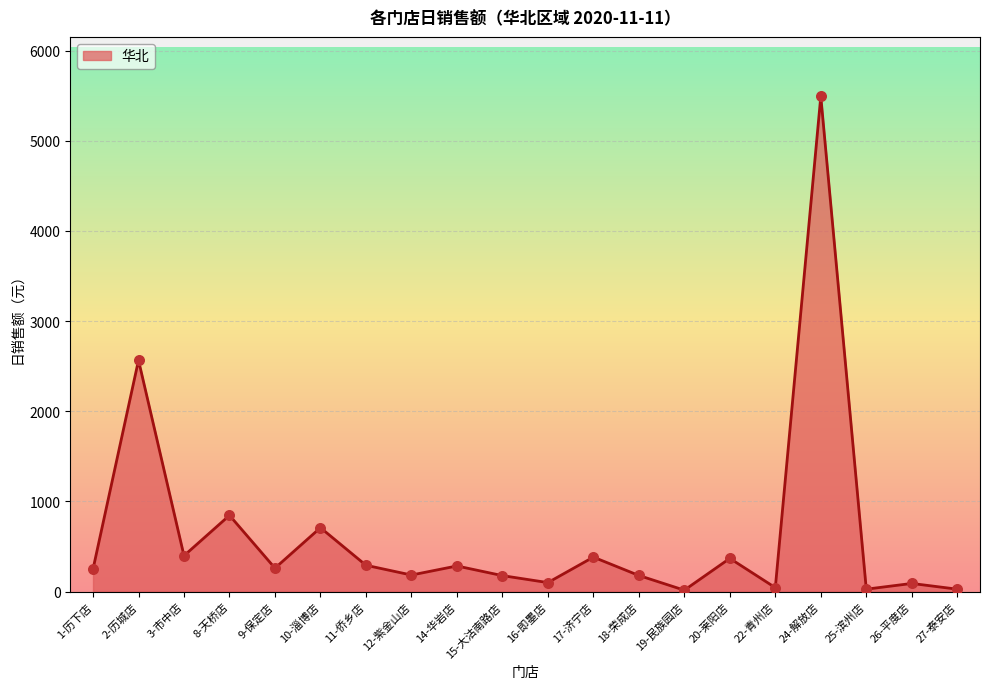

Approximately how many times larger is the value at 22-青州店 compared to 20-莱阳店?

0.1